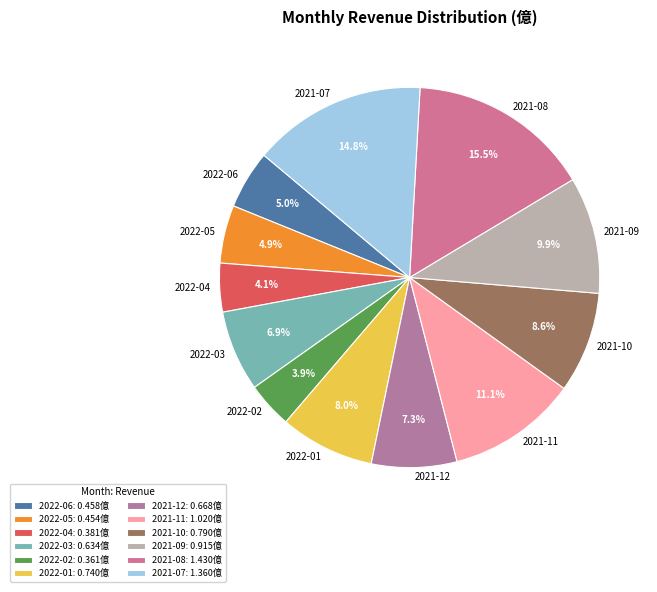

How much of the chart is everything except 2021-07?

85.2%